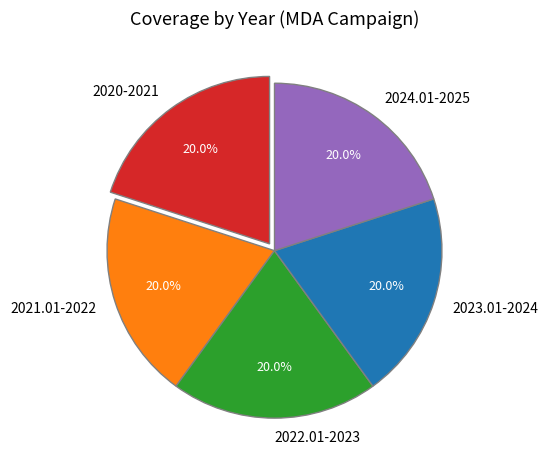

Combined, what portion of the pie is 2023.01-2024 and 2021.01-2022?

40.0%